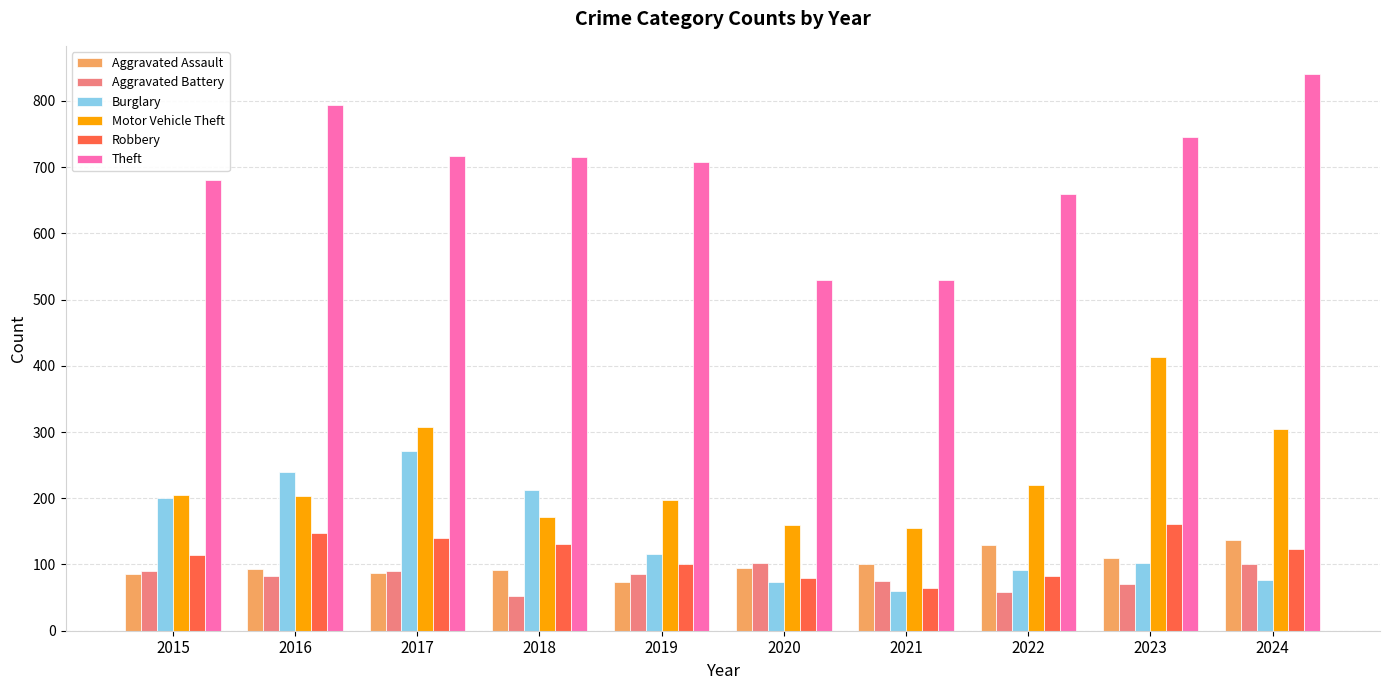

Which series changed the most between 2017 and 2023?

Burglary